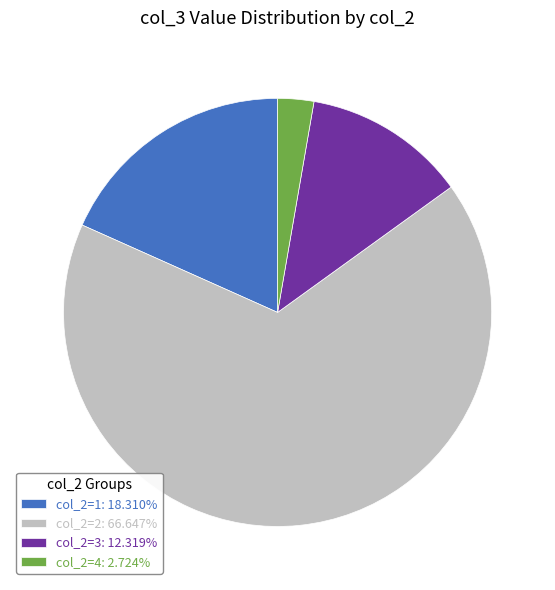

How many segments does this pie chart have?

4